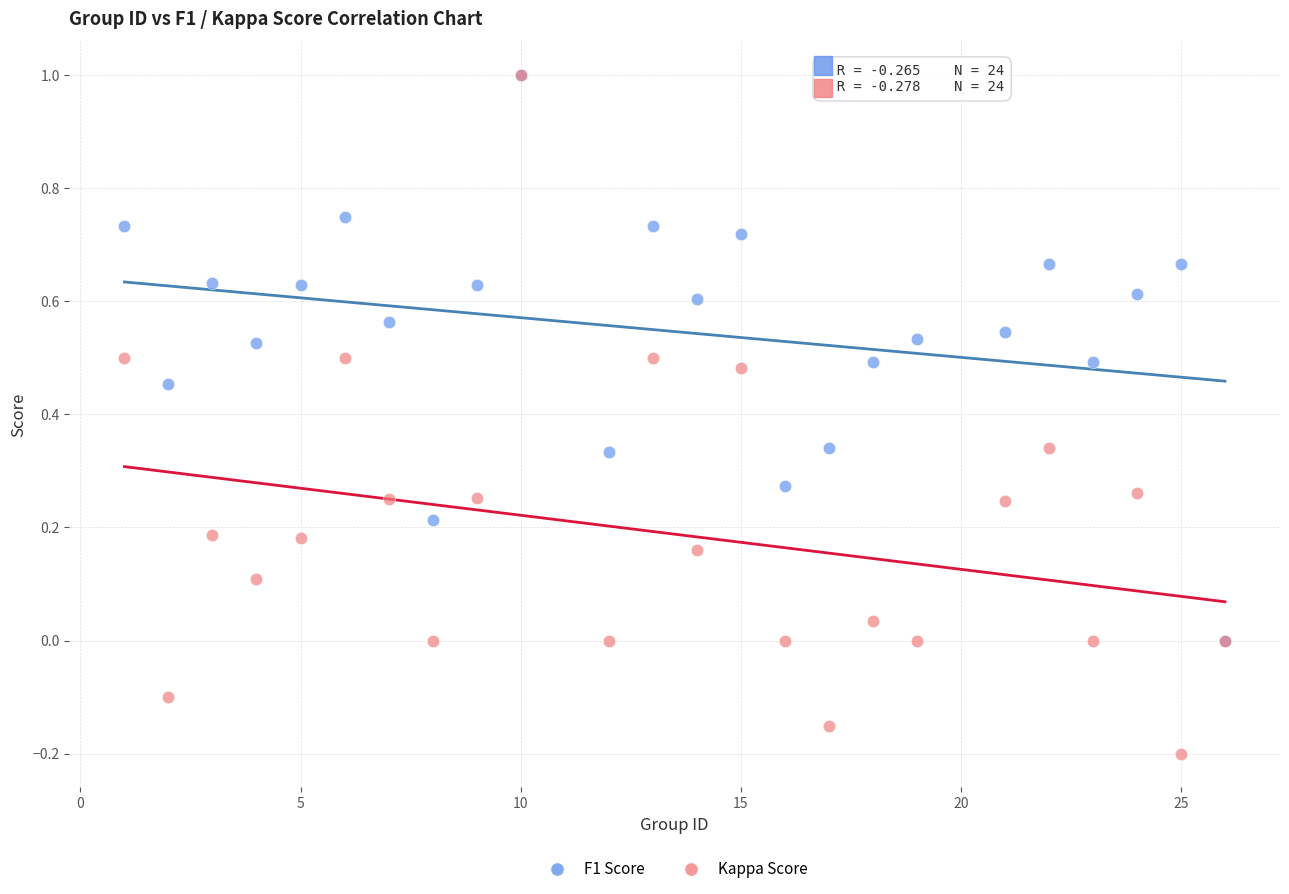

What are all the series names shown in the legend?

F1 Score, Kappa Score